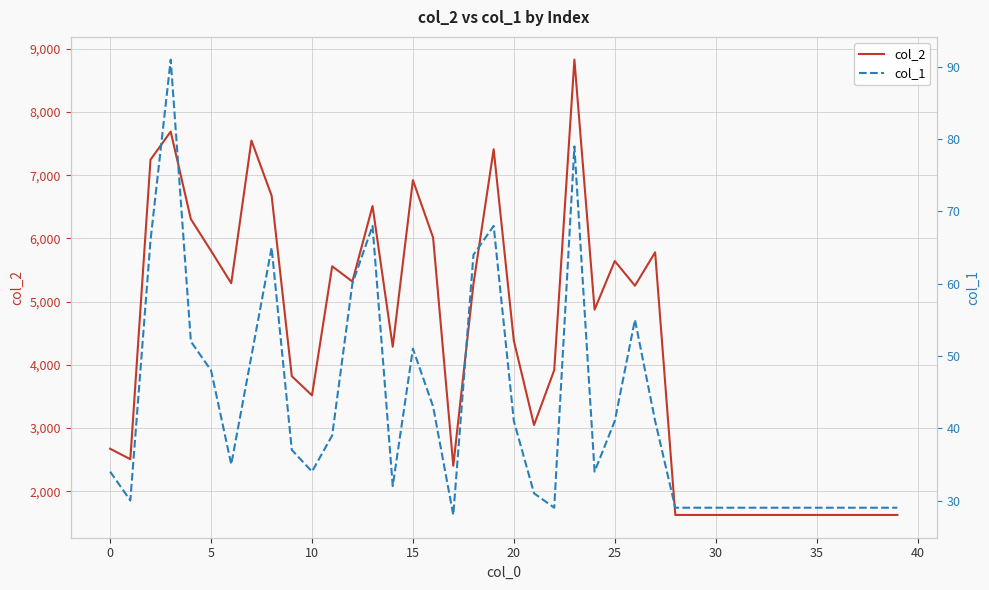

In col_1, how many points are lower than both neighbors (excluding endpoints)?

7